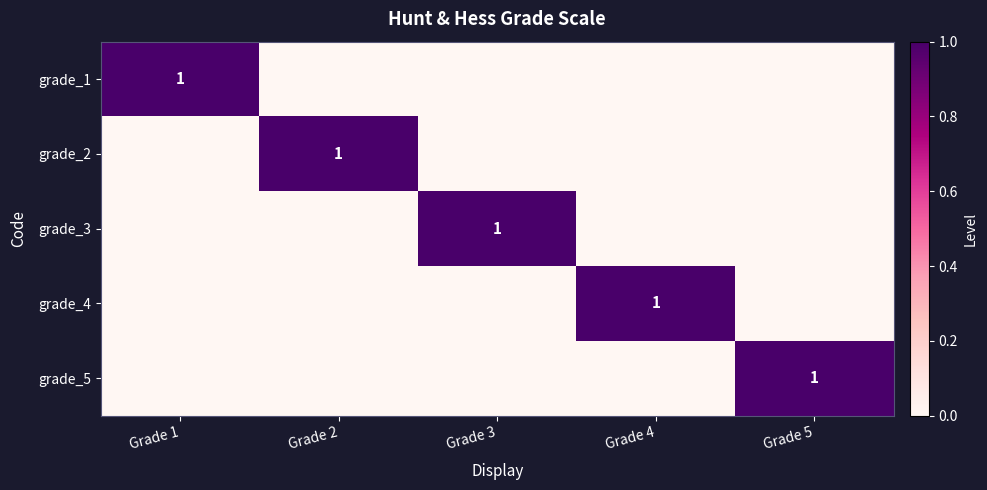

Count the grade_1 values in the range 0 to 1.

5